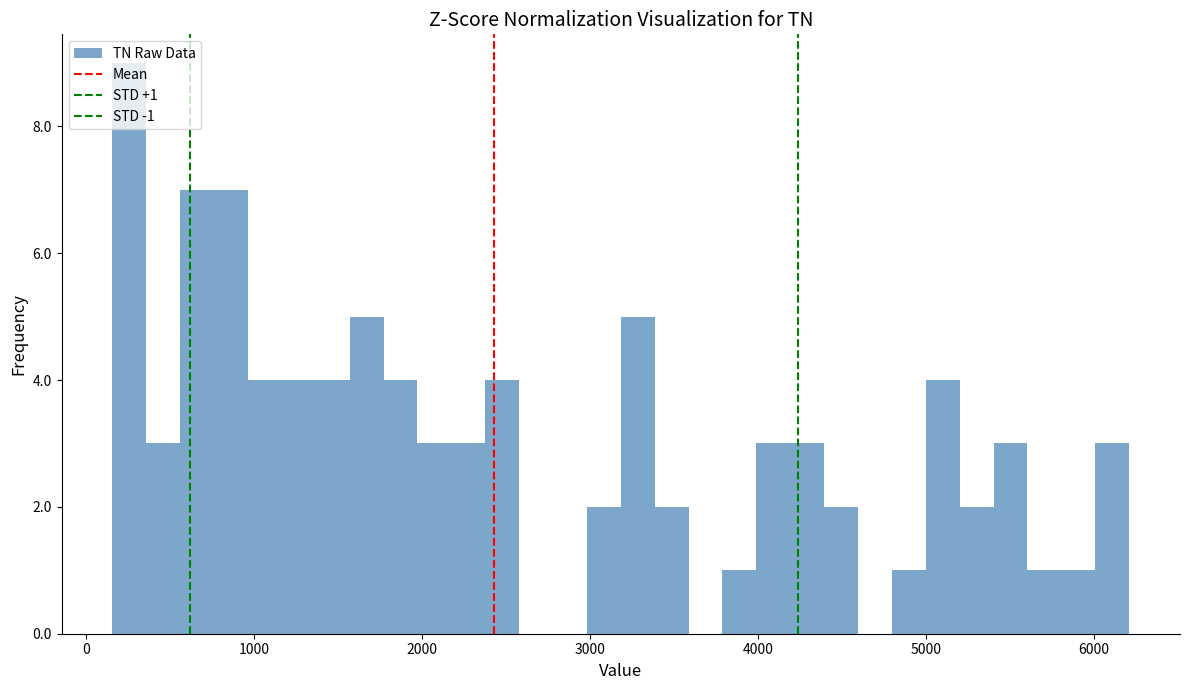

Around what value on the x-axis is the tallest bar? Give the approximate position of its centre, as read against the axis.

300